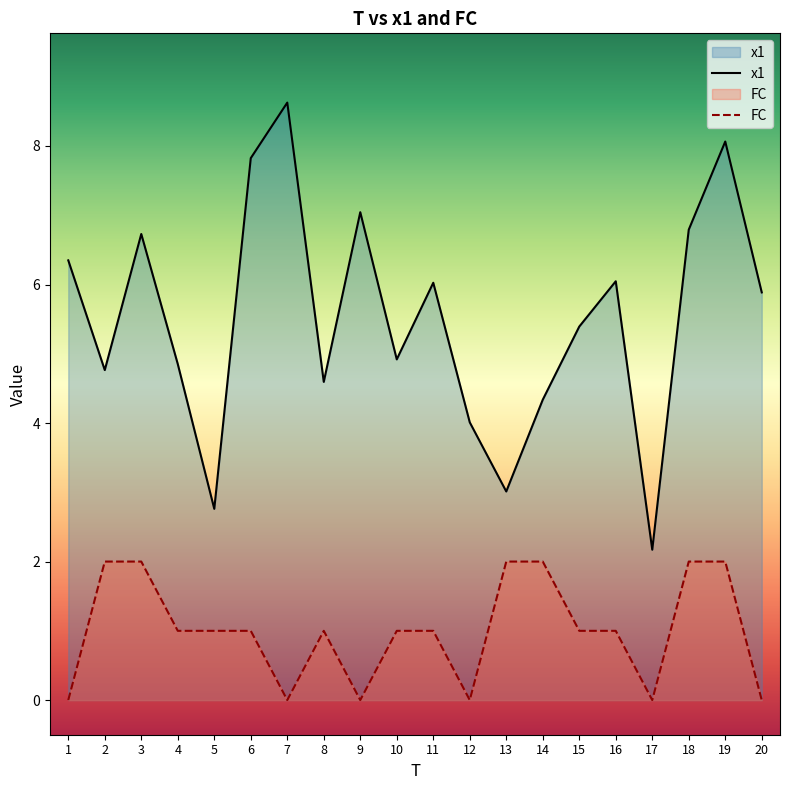

How many FC values are between 0 and 2?

20